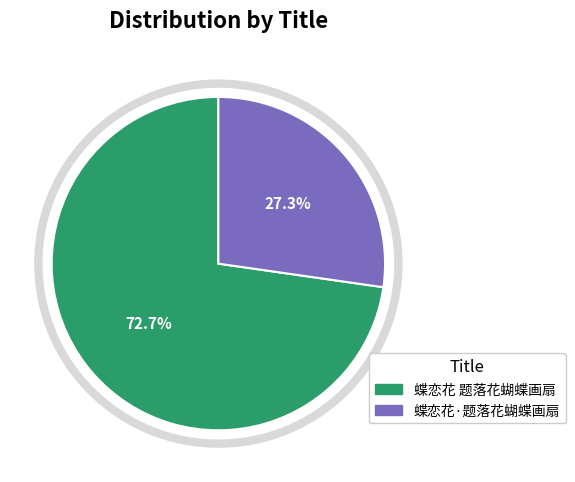

True or false: 蝶恋花·题落花蝴蝶画扇 accounts for 27% of the total.

True